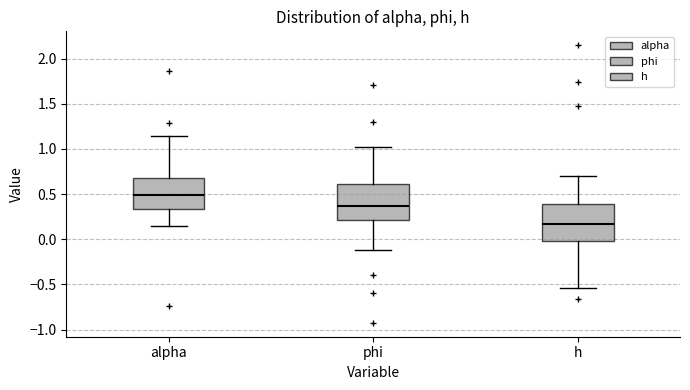

Where is the upper edge of the box for h on the y-axis? The values are not printed on the chart, so give them approximately, as read against the axis.

0.40